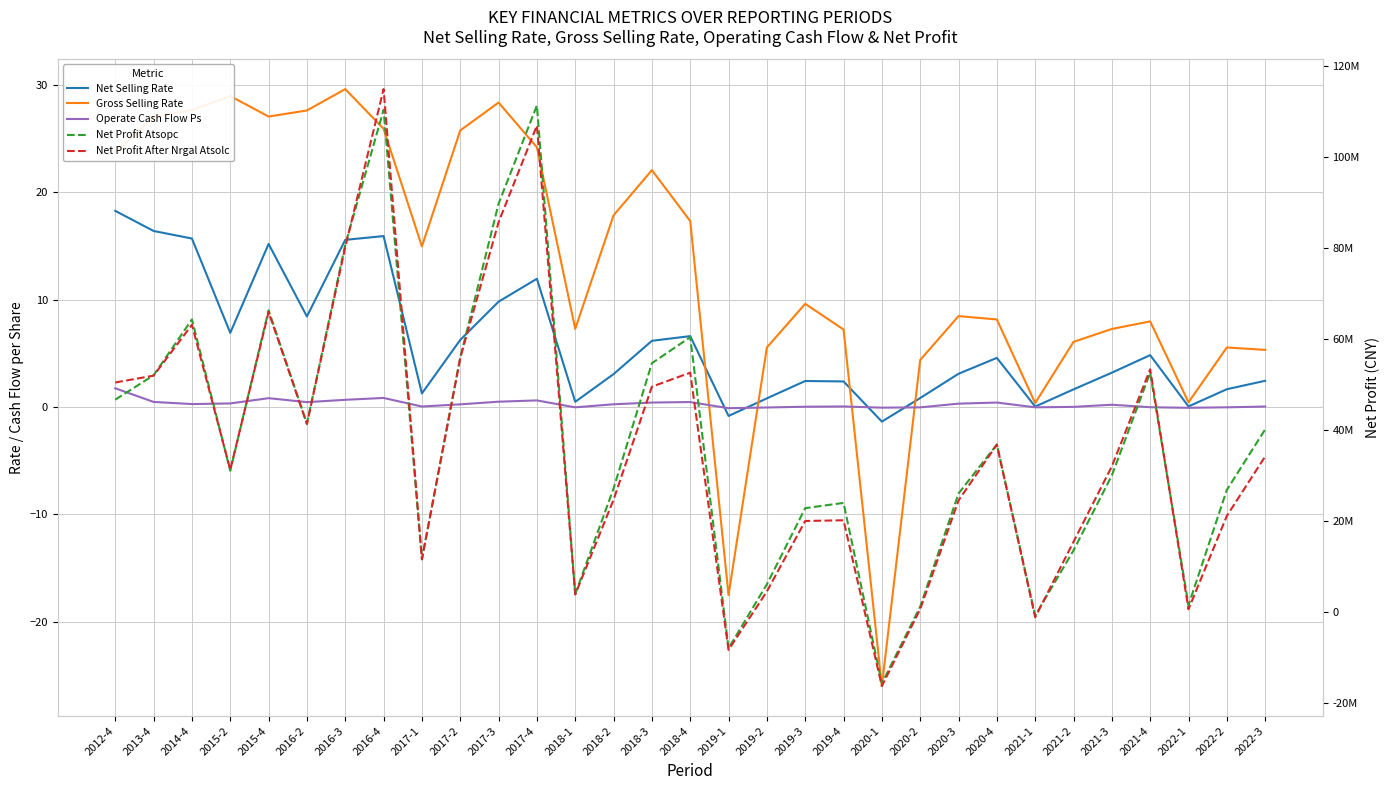

The Gross Selling Rate series shows 7.2 at 2019-4. True or false?

True